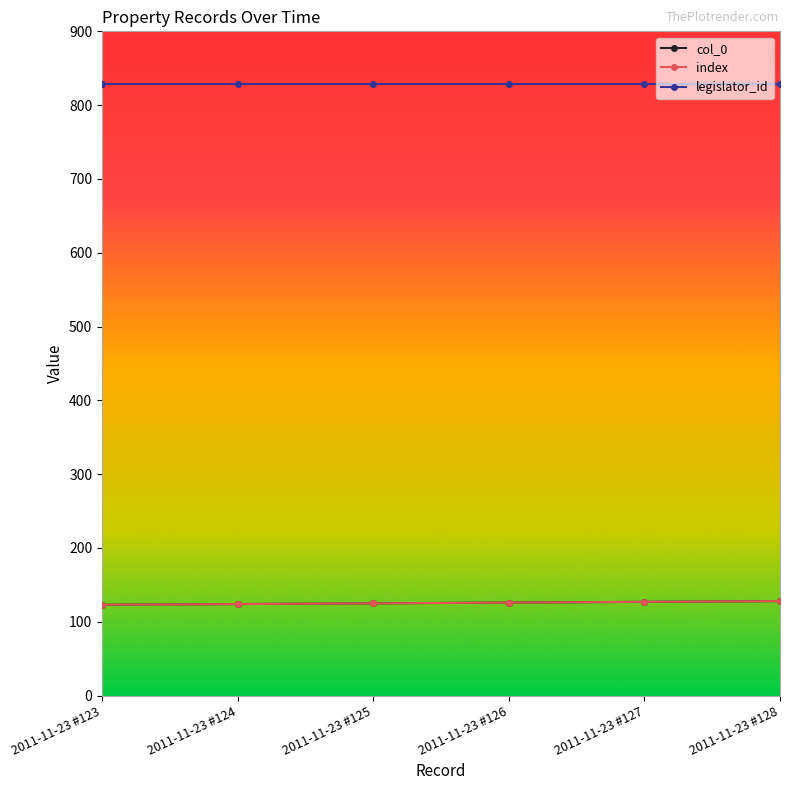

Does the chart have visible grid lines?

No